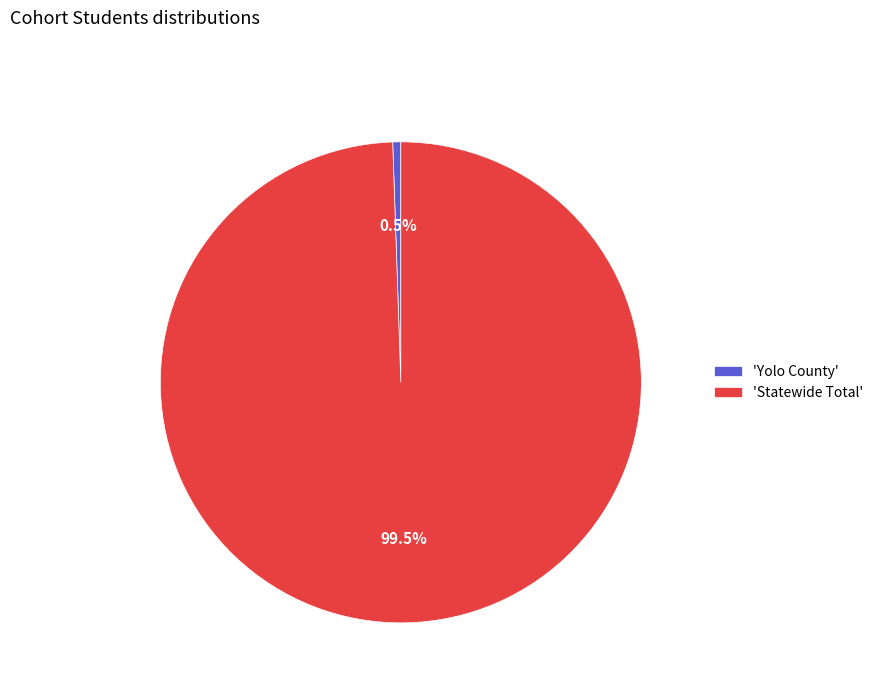

Is there a majority slice in this chart?

Yes